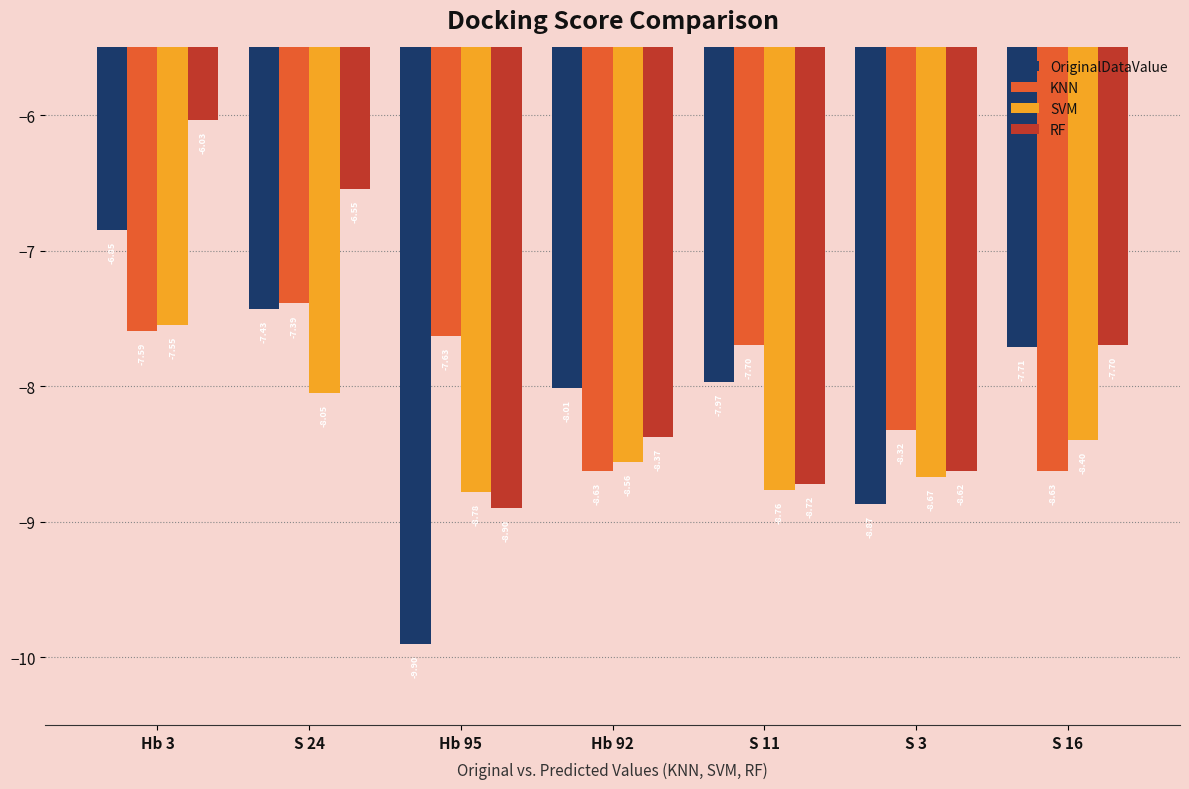

How many values in the SVM series exceed -8?

1